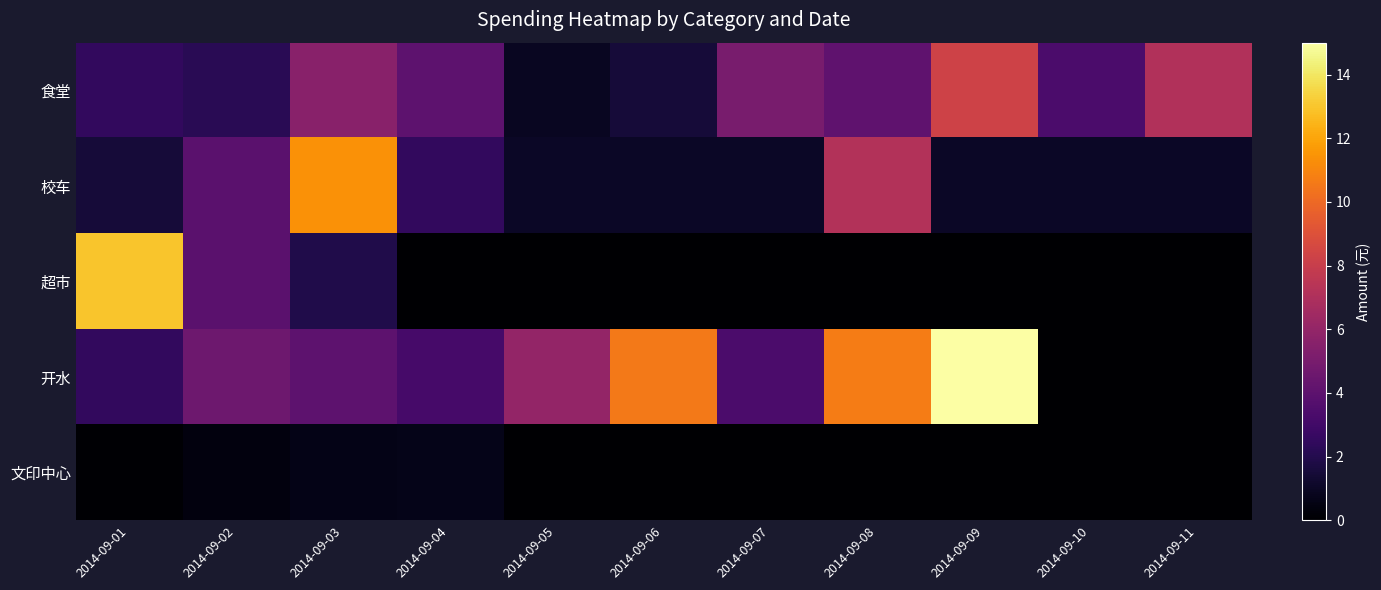

At which category is the sum across all series the highest?

2014-09-09